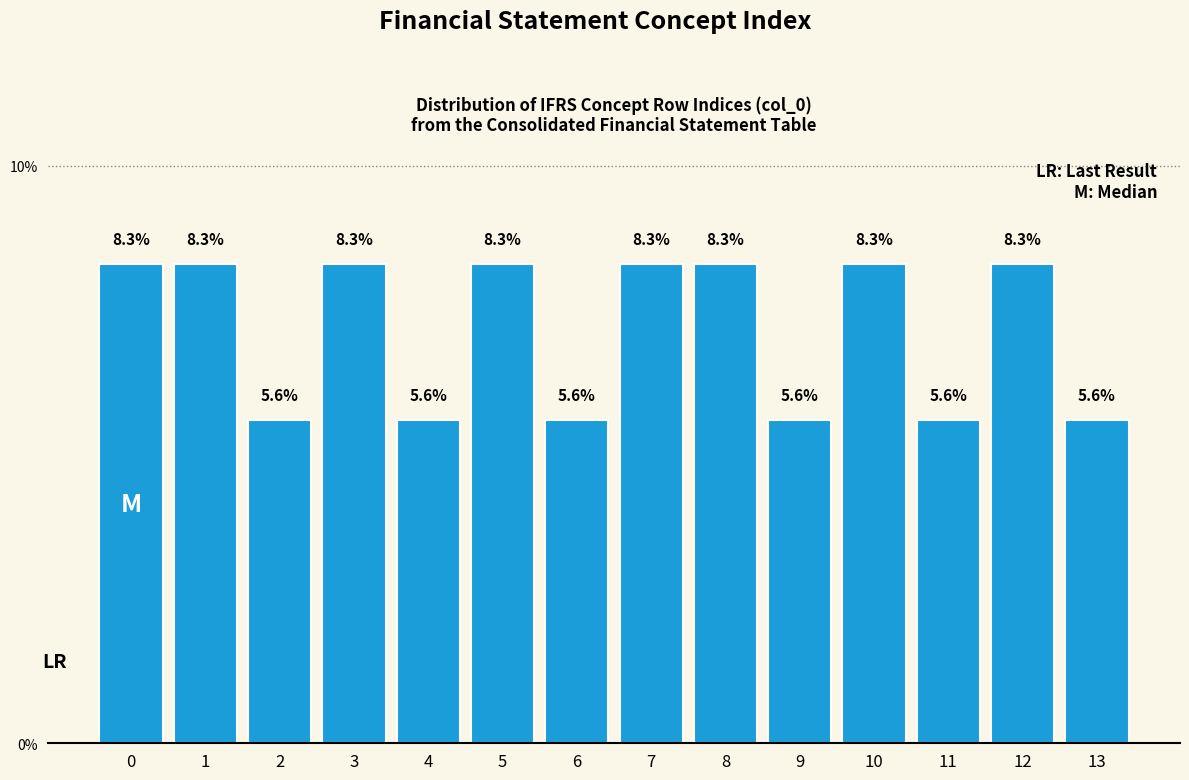

Reading left to right, list all the values displayed in this chart.

8.3	8.3	5.6	8.3	5.6	8.3	5.6	8.3	8.3	5.6	8.3	5.6	8.3	5.6